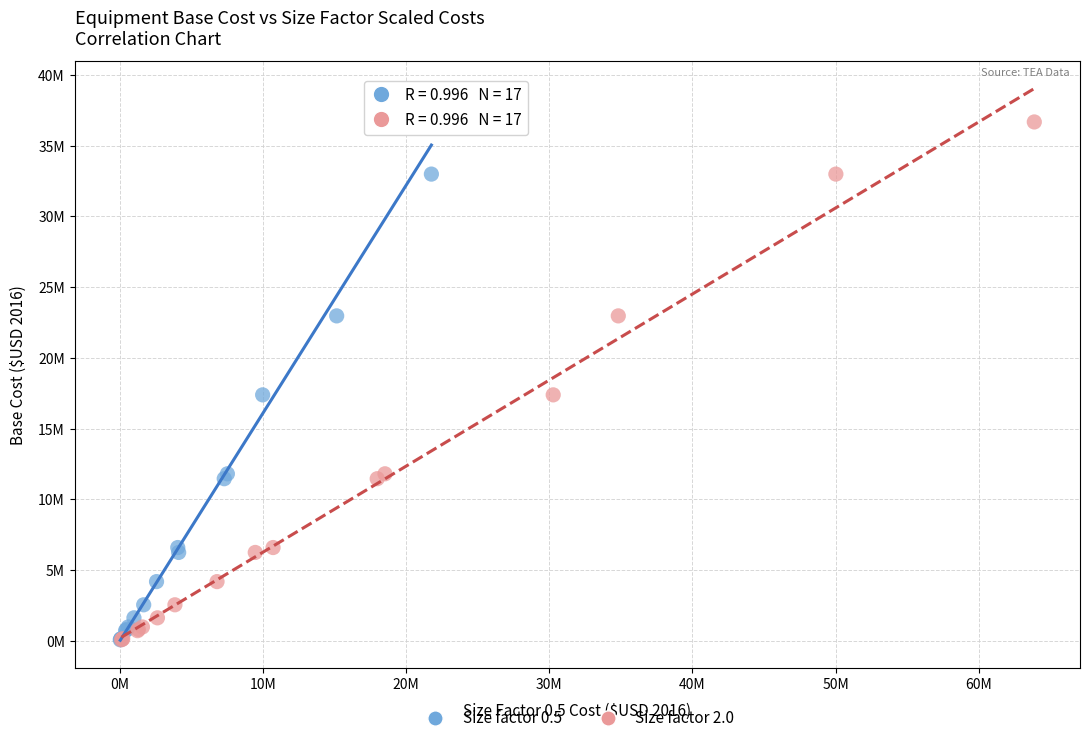

What are all the series names shown in the legend?

Size factor 0.5, Size factor 2.0